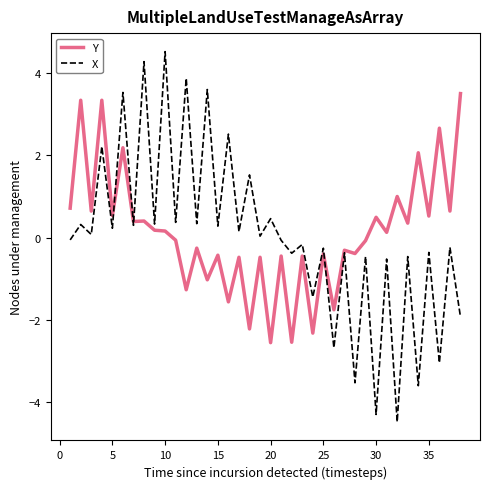

What is the smallest value displayed?

-4.5